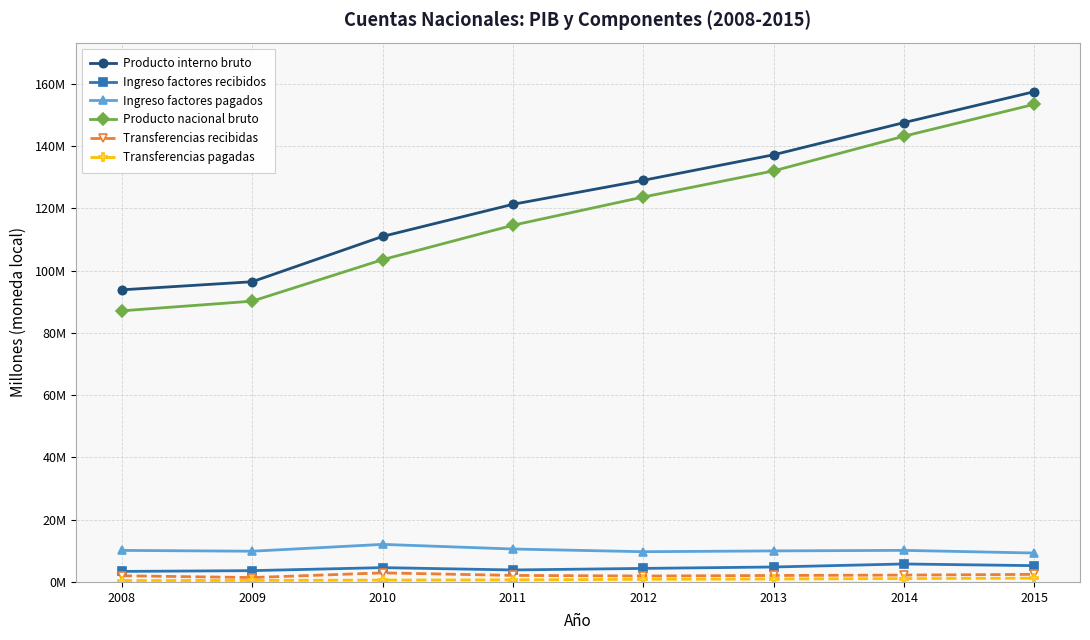

Which series has the largest range (max minus min)?

Producto nacional bruto